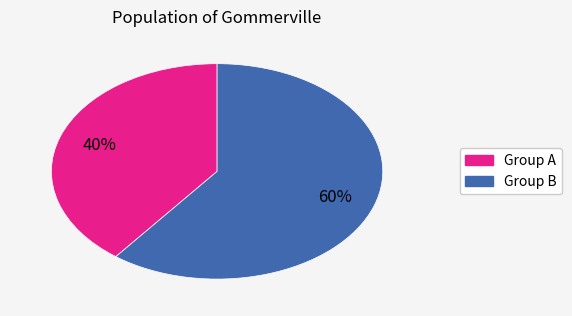

Does any single category account for the majority?

Yes